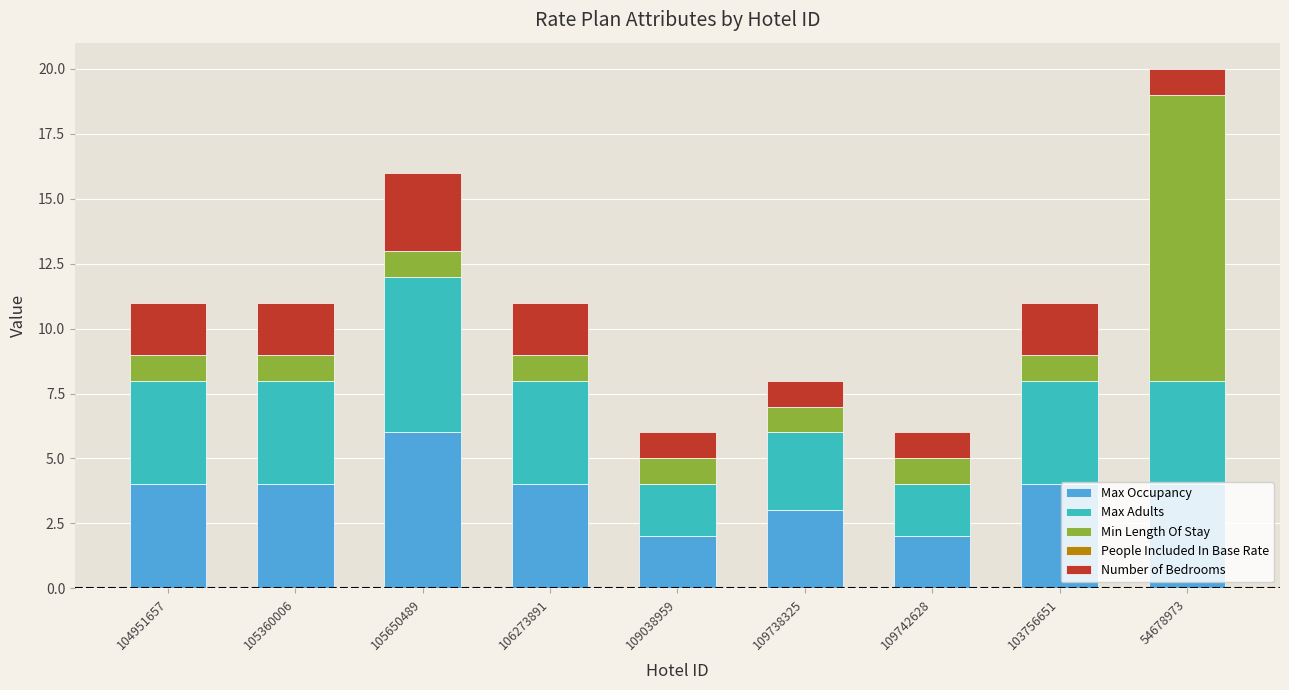

True or false: Max Occupancy has a value of 4 at 54678973.

True